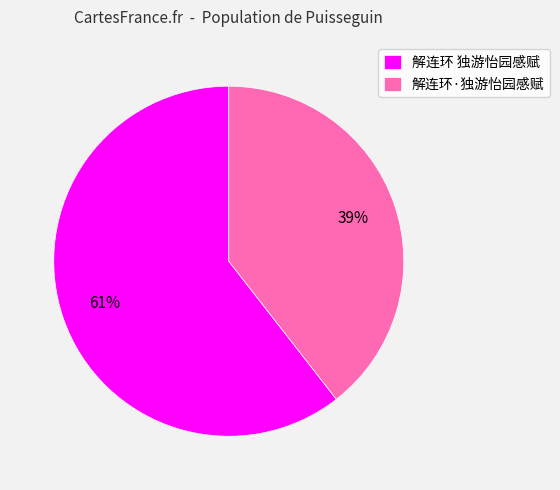

To the nearest percent, what is the average slice percentage?

50%